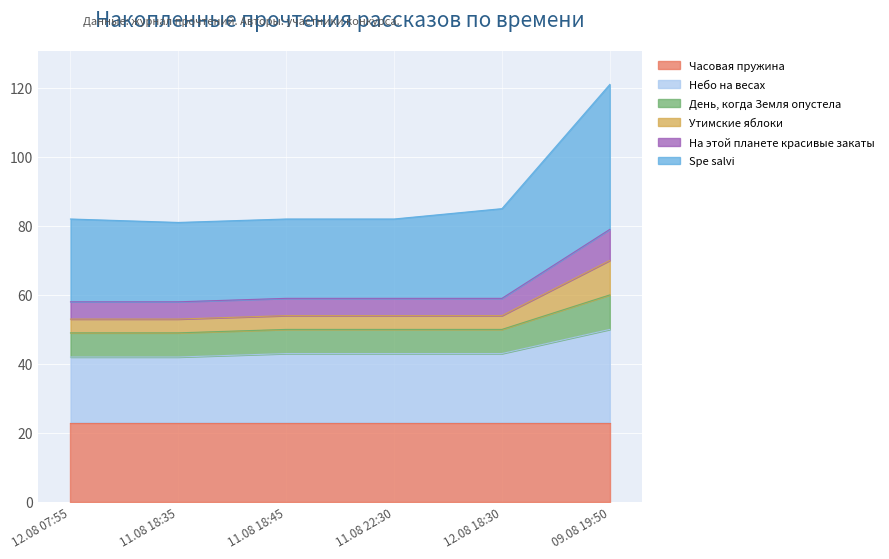

What is the maximum value for Часовая пружина?

23